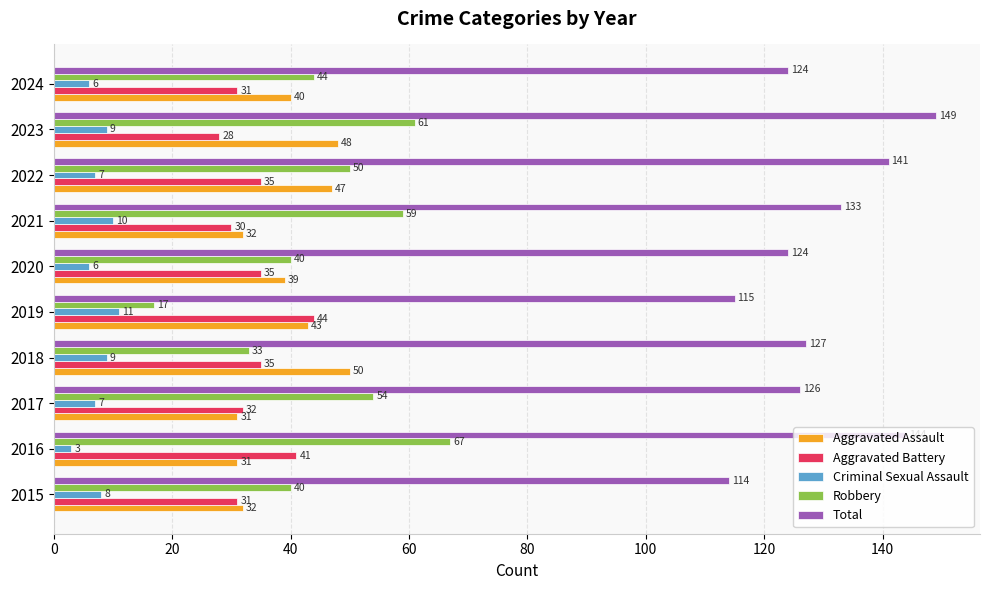

What is the sum of the Robbery values at 2017 and 2015?

94